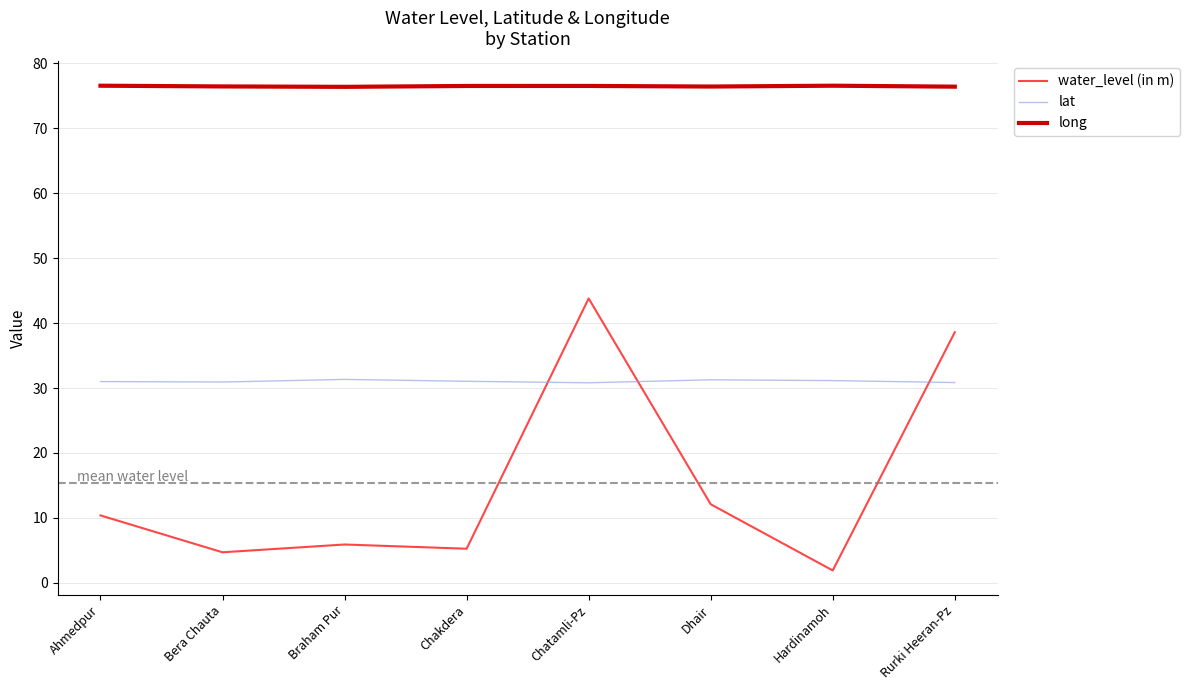

True or false: long has a value of 106.2 at Ahmedpur.

False